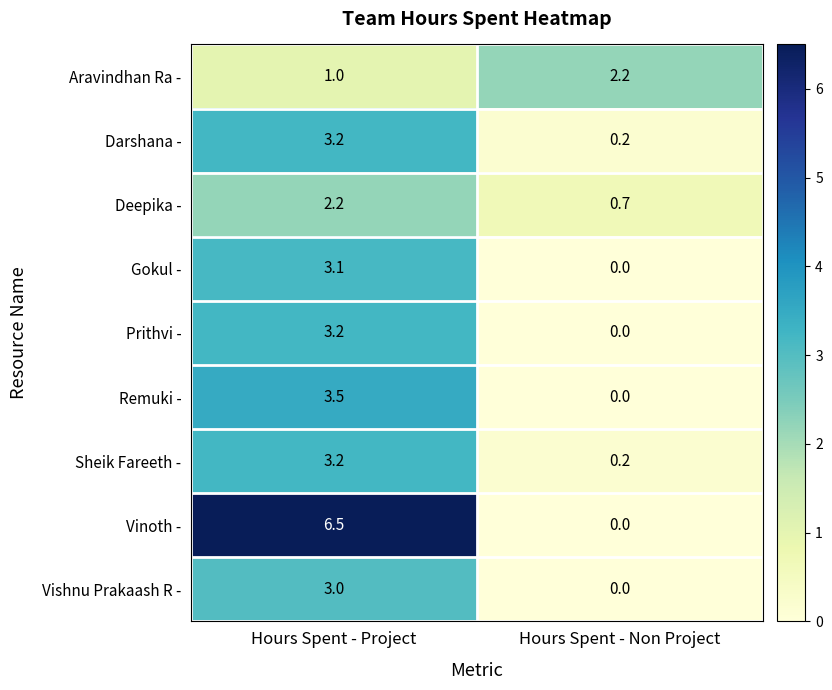

What is the difference between the Remuki - values at Hours Spent - Non Project and Hours Spent - Project?

3.5